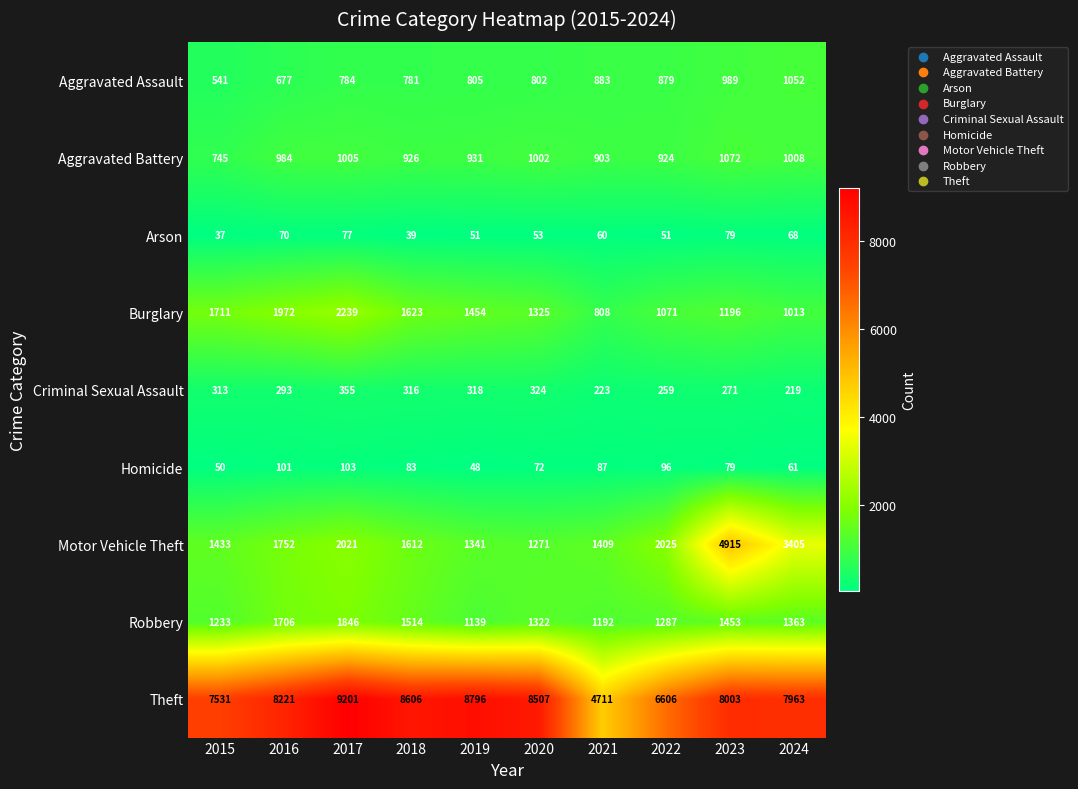

Which series changed the most between 2023 and 2024?

Motor Vehicle Theft